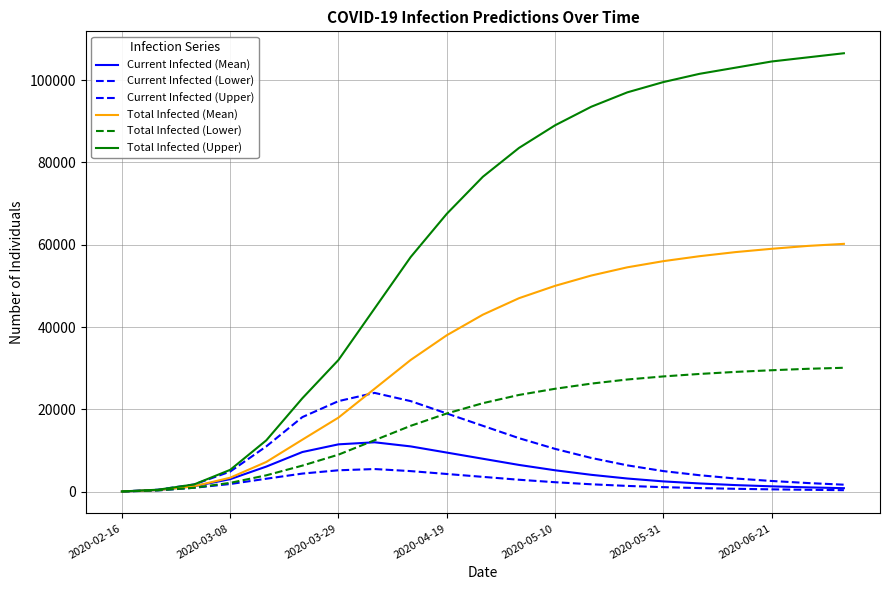

What is the smallest value displayed?

40